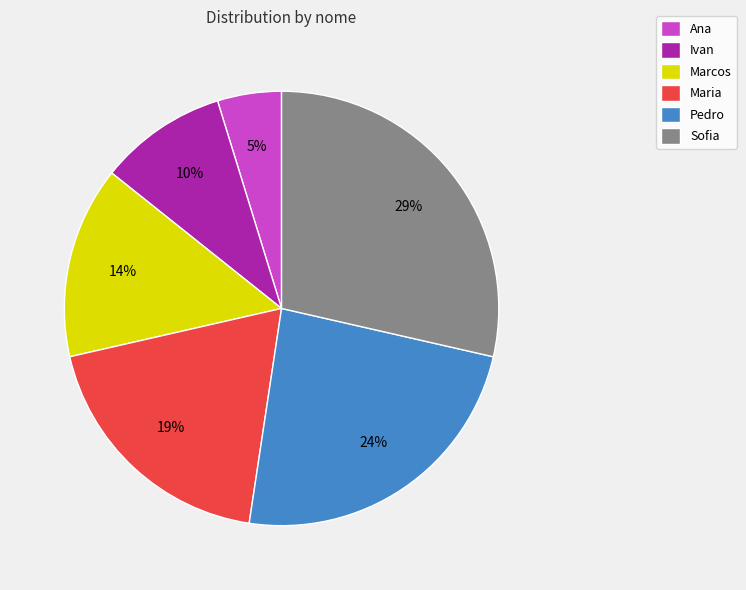

To the nearest percent, what is the average slice percentage?

17%